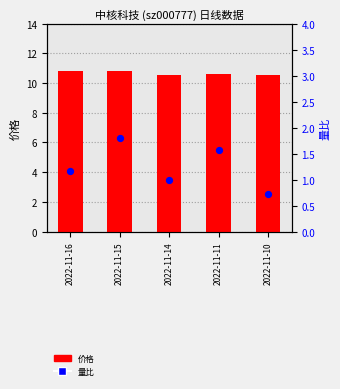

At which category is the sum across all series the highest?

2022-11-15